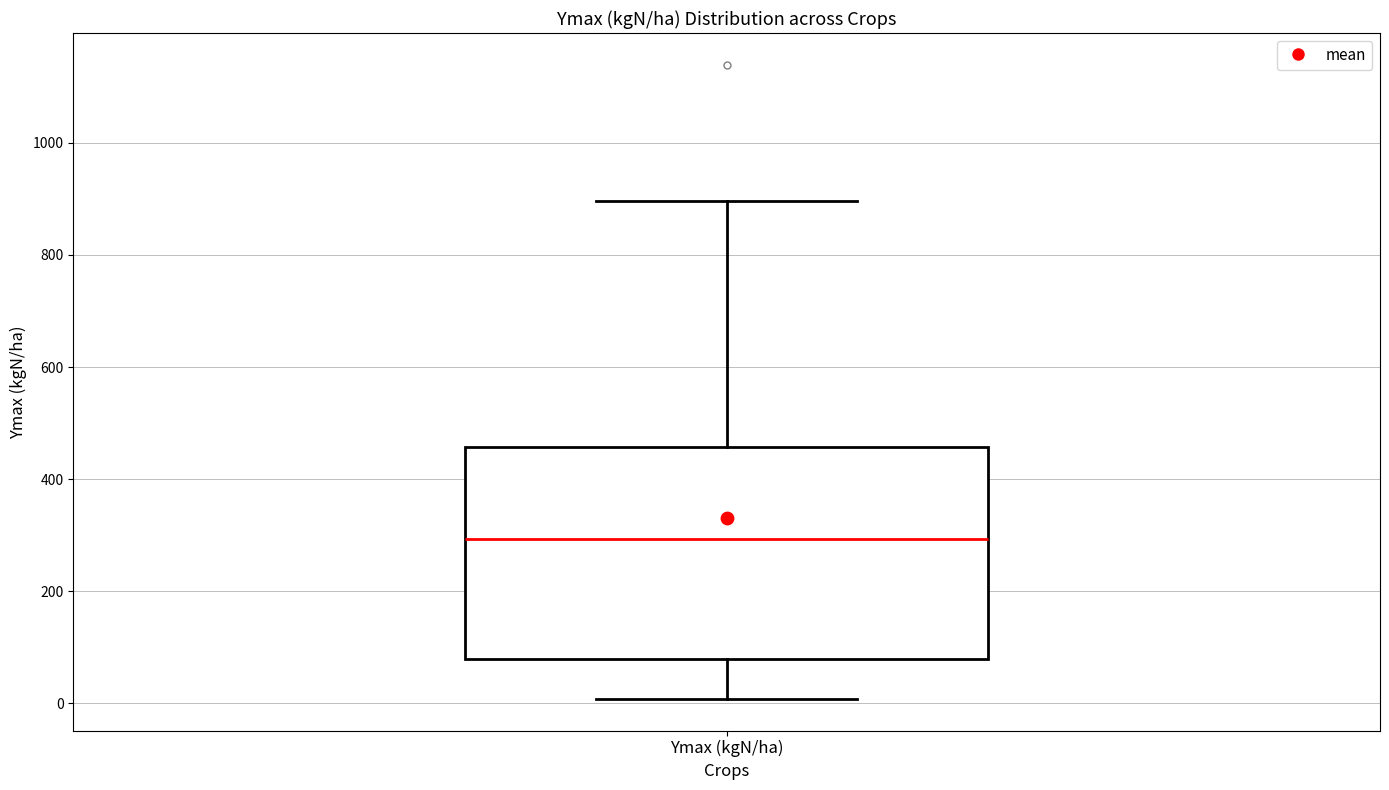

Transcribe this box plot: give where the median line is, the range the box spans, and where the two whiskers end, as read against the y-axis. The values are not printed on the chart, so give them approximately, as read against the axis.

median 300, box 80 to 460, whiskers 0 to 900